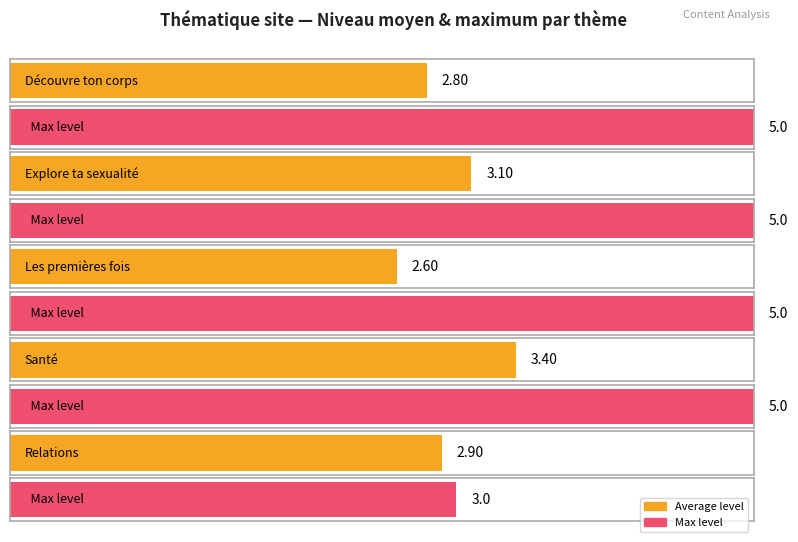

True or false: the data shows 4.2 at Relations.

False